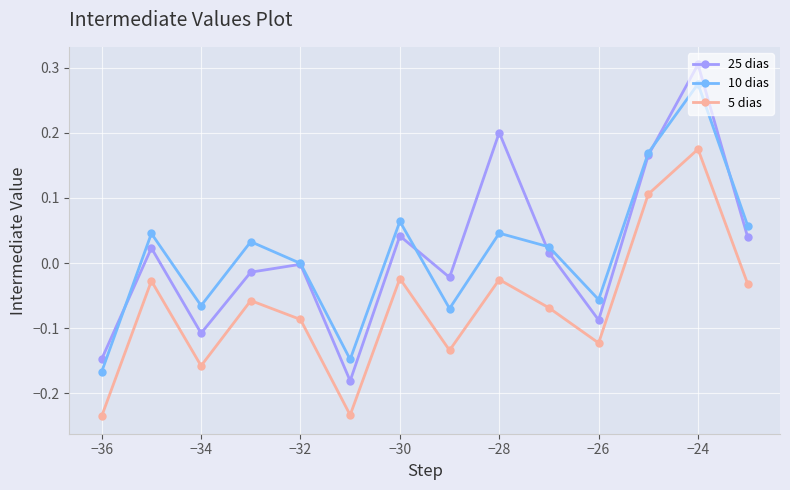

True or false: 25 dias and 5 dias cross at least once.

False